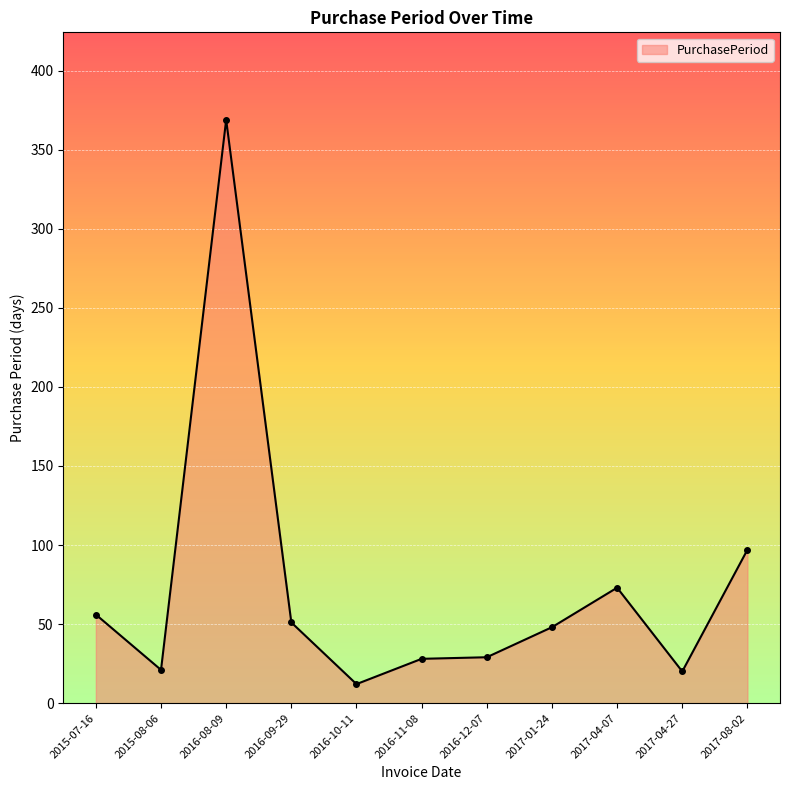

What is the maximum value shown in the chart?

369